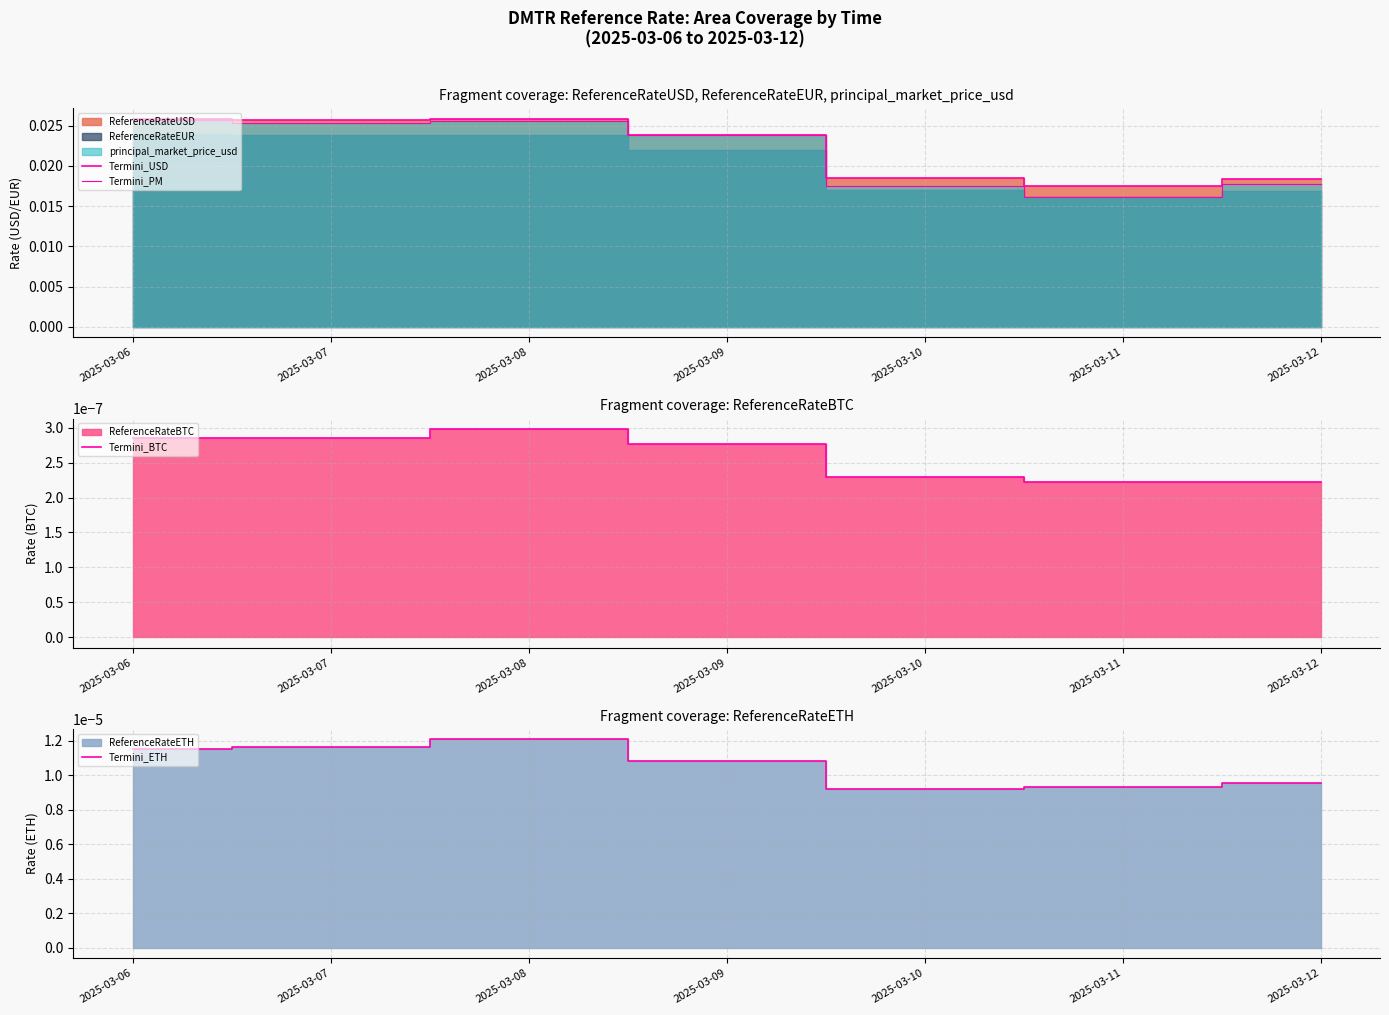

At 2025-03-10, list the series in order from largest to smallest.

Termini_USD, Termini_PM, Termini_ETH, Termini_BTC